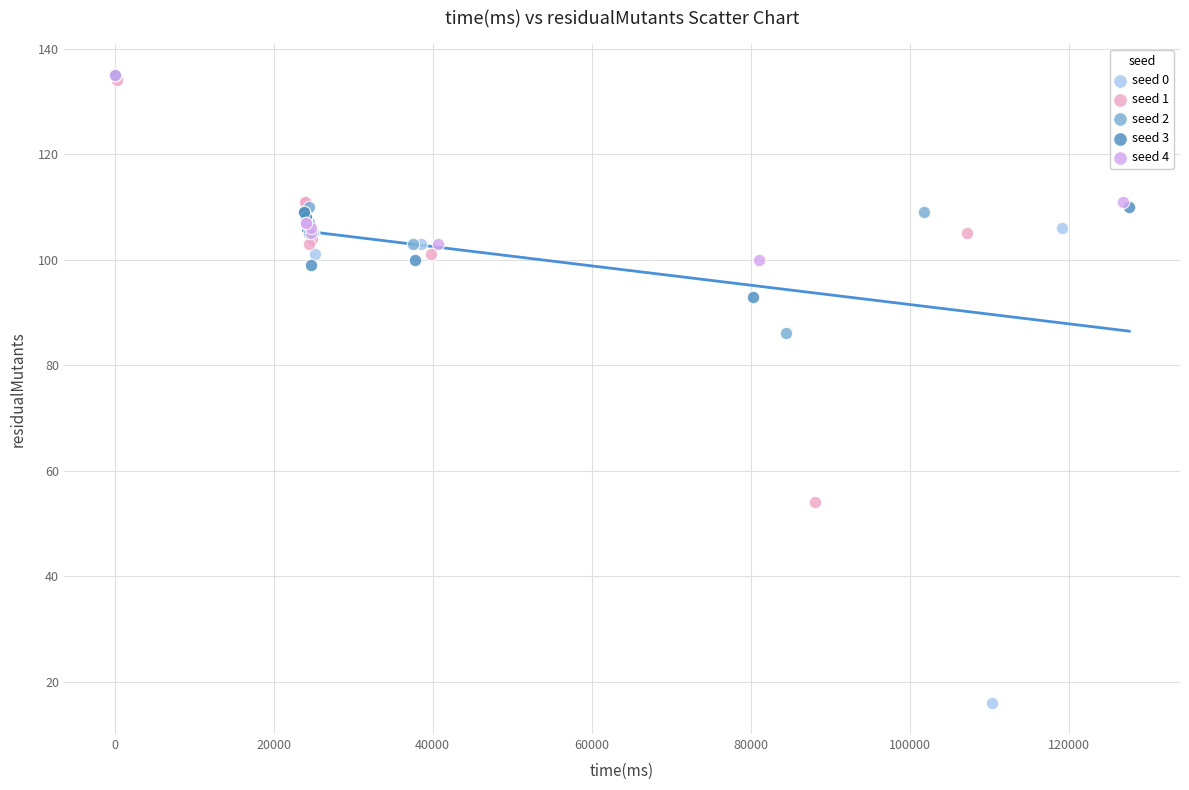

Which series reaches the minimum Y coordinate?

seed 0